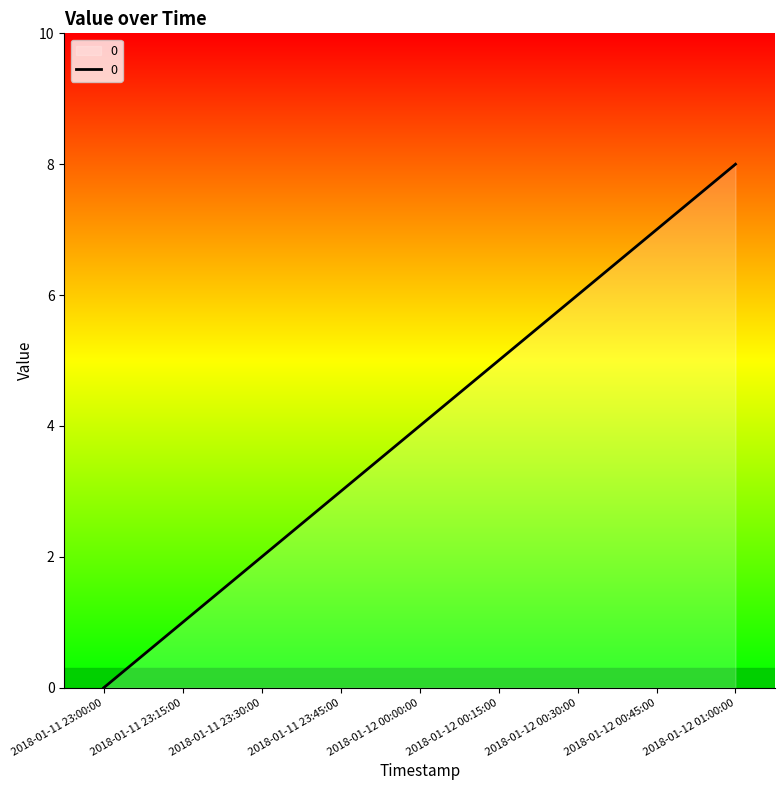

What is the difference between the maximum and minimum values?

8